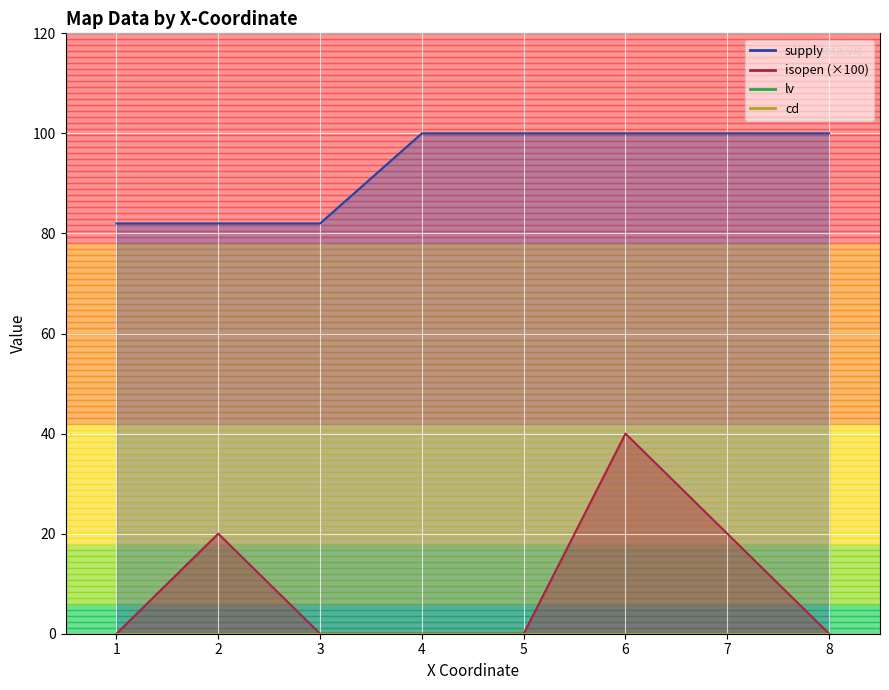

Is the value of isopen at 3 greater than the value of lv at 3?

No